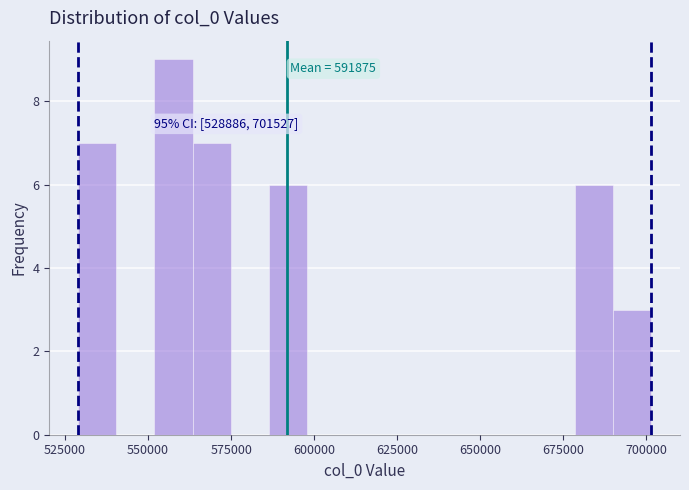

Read against the x-axis, roughly where is the centre of the tallest bar?

560000